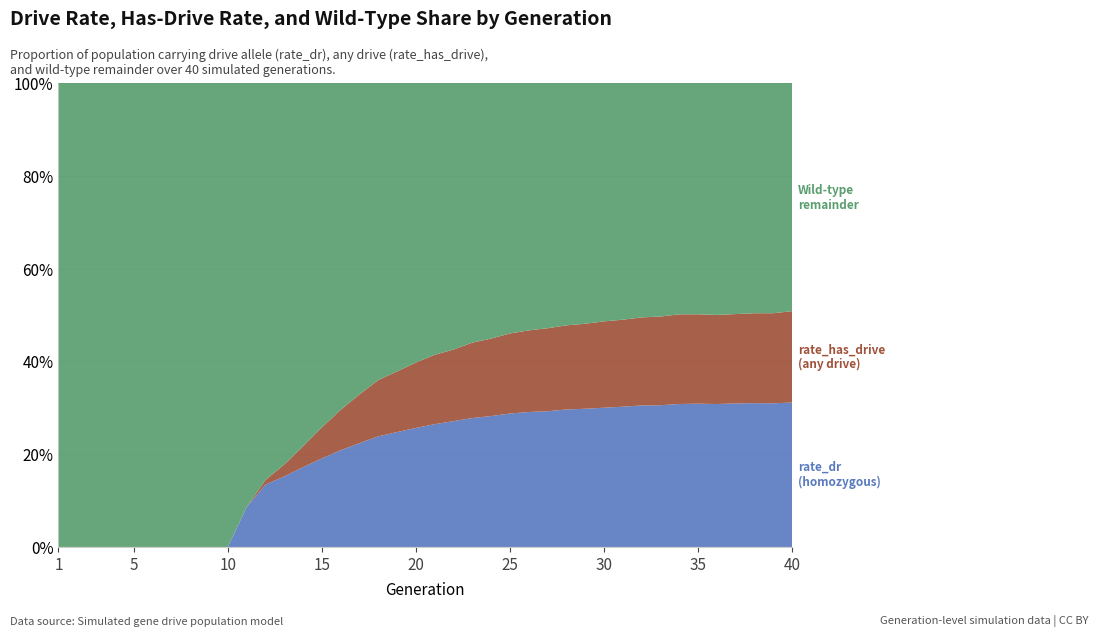

Reading left to right, extract all data points from this chart.

rate_dr: 1=0.0	2=0.0	3=0.0	4=0.0	5=0.0	6=0.0	7=0.0	8=0.0	9=0.0	10=0.0	11=0.1	12=0.1	13=0.2	14=0.2	15=0.2	16=0.2	17=0.2	18=0.2	19=0.2	20=0.3	21=0.3	22=0.3	23=0.3	24=0.3	25=0.3	26=0.3	27=0.3	28=0.3	29=0.3	30=0.3	31=0.3	32=0.3	33=0.3	34=0.3	35=0.3	36=0.3	37=0.3	38=0.3	39=0.3	40=0.3
rate_has_drive: 1=0.0	2=0.0	3=0.0	4=0.0	5=0.0	6=0.0	7=0.0	8=0.0	9=0.0	10=0.0	11=0.1	12=0.1	13=0.2	14=0.2	15=0.3	16=0.3	17=0.3	18=0.4	19=0.4	20=0.4	21=0.4	22=0.4	23=0.4	24=0.4	25=0.5	26=0.5	27=0.5	28=0.5	29=0.5	30=0.5	31=0.5	32=0.5	33=0.5	34=0.5	35=0.5	36=0.5	37=0.5	38=0.5	39=0.5	40=0.5
remainder: 1=1.0	2=1.0	3=1.0	4=1.0	5=1.0	6=1.0	7=1.0	8=1.0	9=1.0	10=1.0	11=0.9	12=0.9	13=0.8	14=0.8	15=0.7	16=0.7	17=0.7	18=0.6	19=0.6	20=0.6	21=0.6	22=0.6	23=0.6	24=0.6	25=0.5	26=0.5	27=0.5	28=0.5	29=0.5	30=0.5	31=0.5	32=0.5	33=0.5	34=0.5	35=0.5	36=0.5	37=0.5	38=0.5	39=0.5	40=0.5